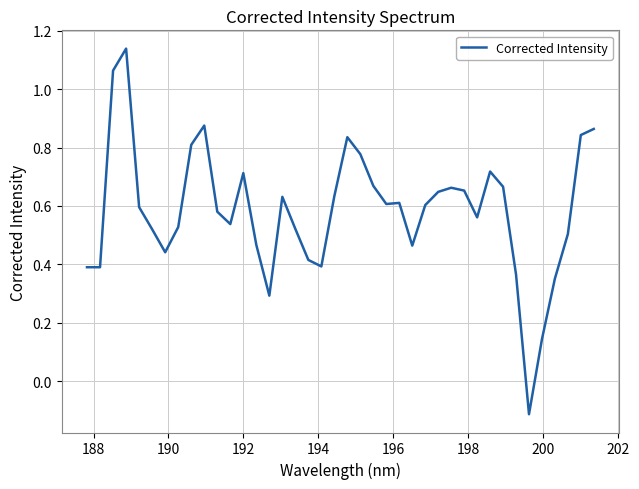

What is the difference between the maximum and minimum values?

1.3